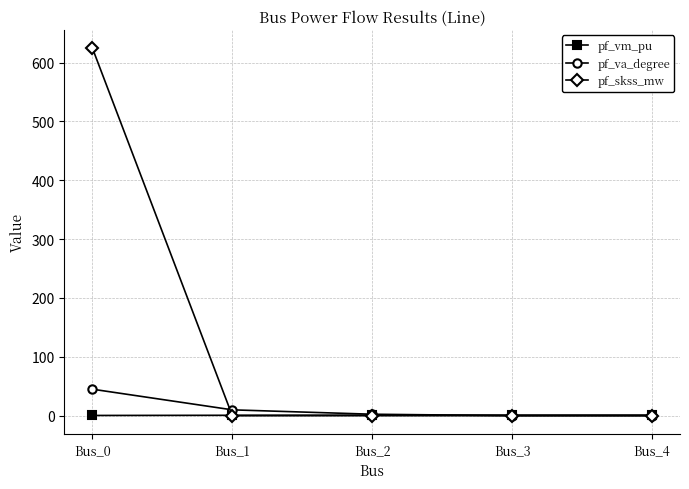

Which series has the largest total across all categories?

pf_skss_mw